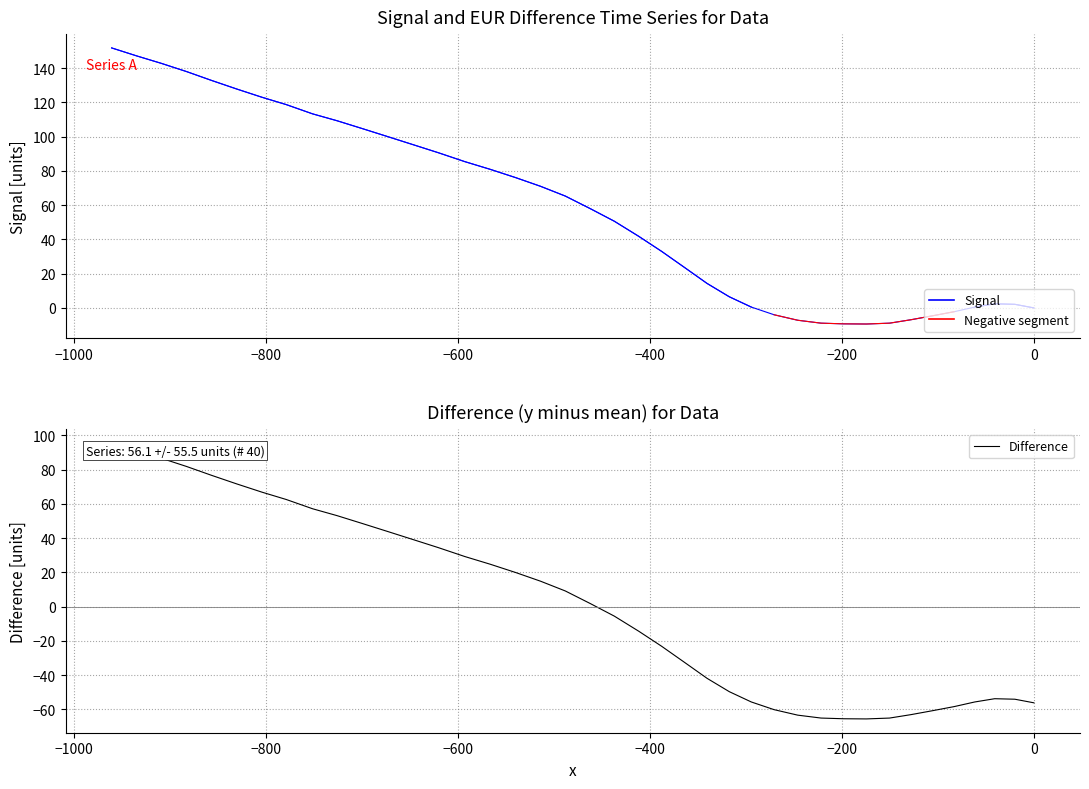

True or false: Difference and Signal cross at least once.

False